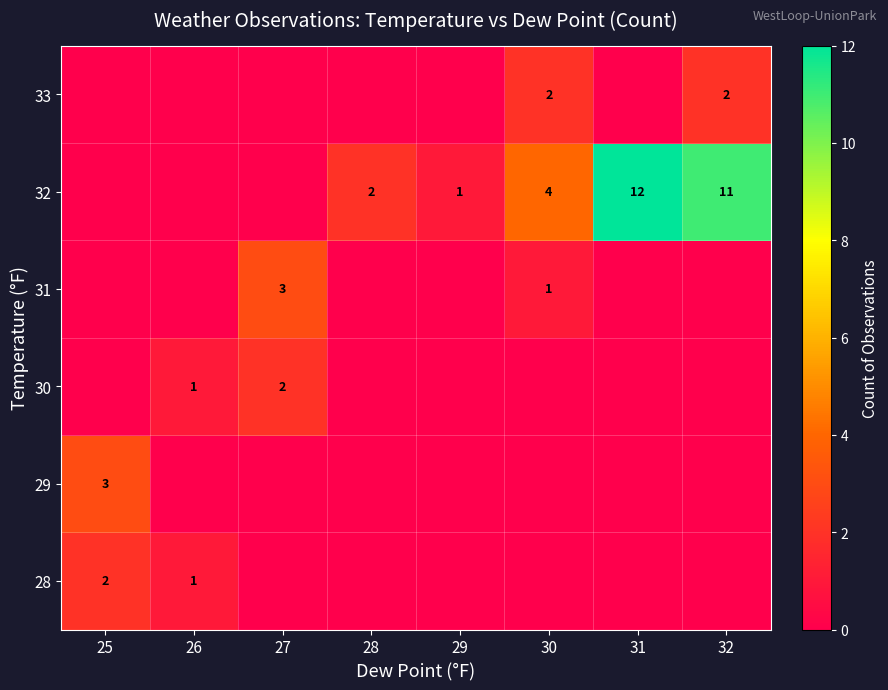

The 31 series shows 3 at 27. True or false?

True